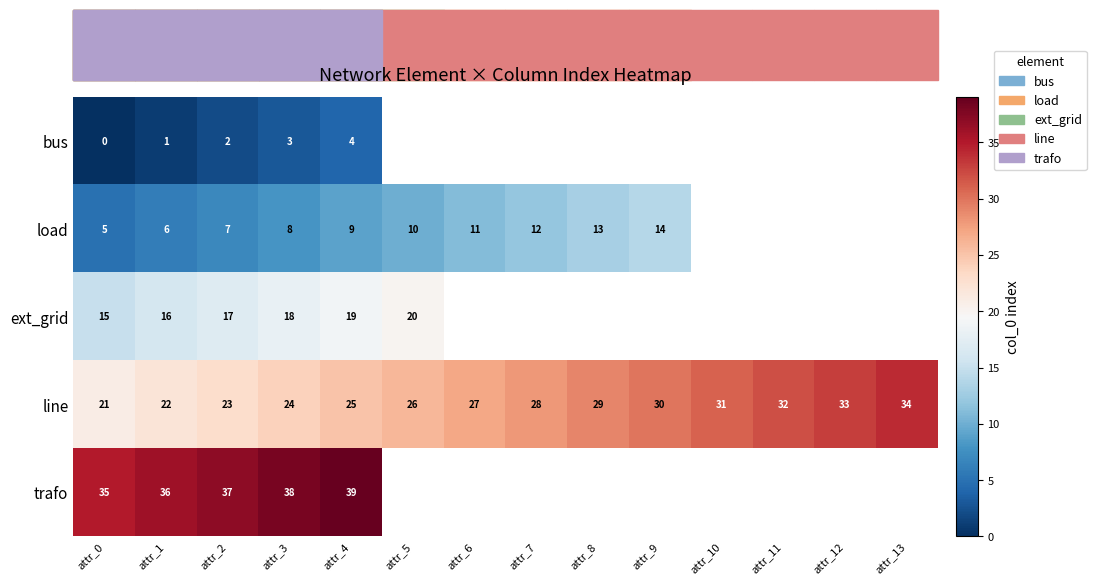

Which category has the lowest value in the line series?

attr_0